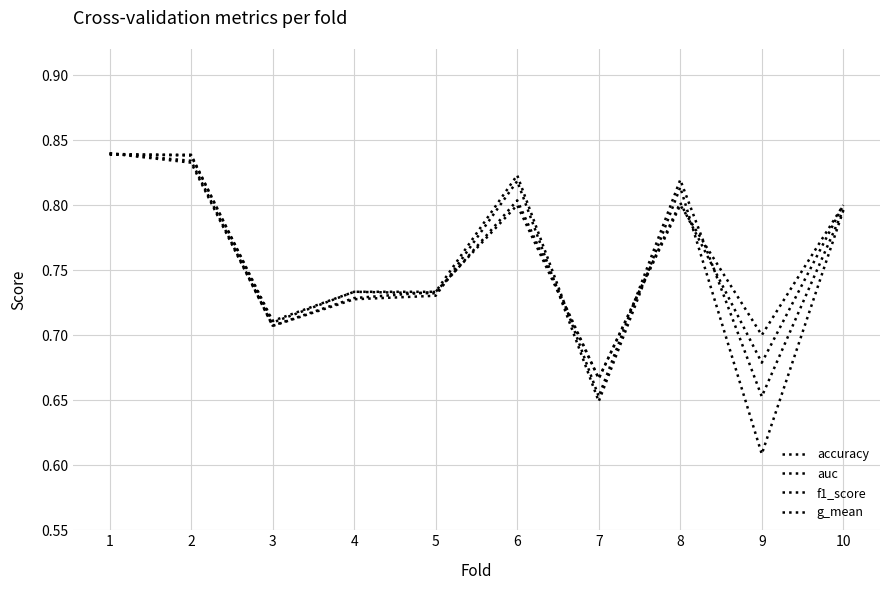

How many intersections are there between auc and accuracy?

5